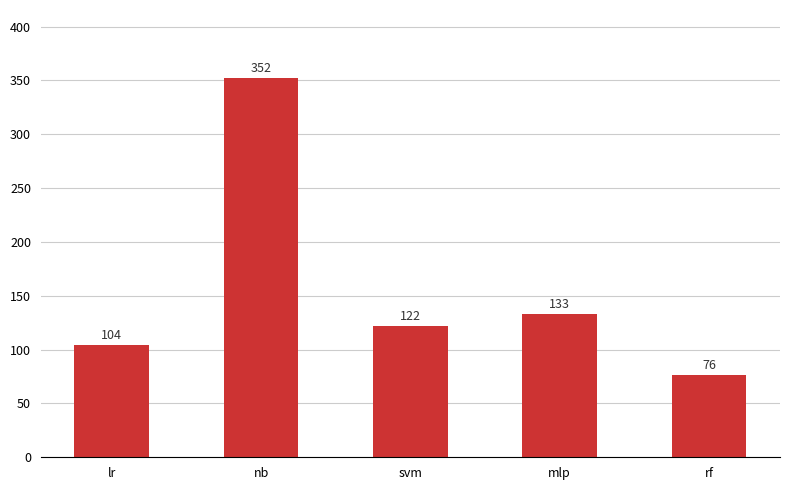

Reading right to left, transcribe all the data shown in this chart.

76	133	122	352	104